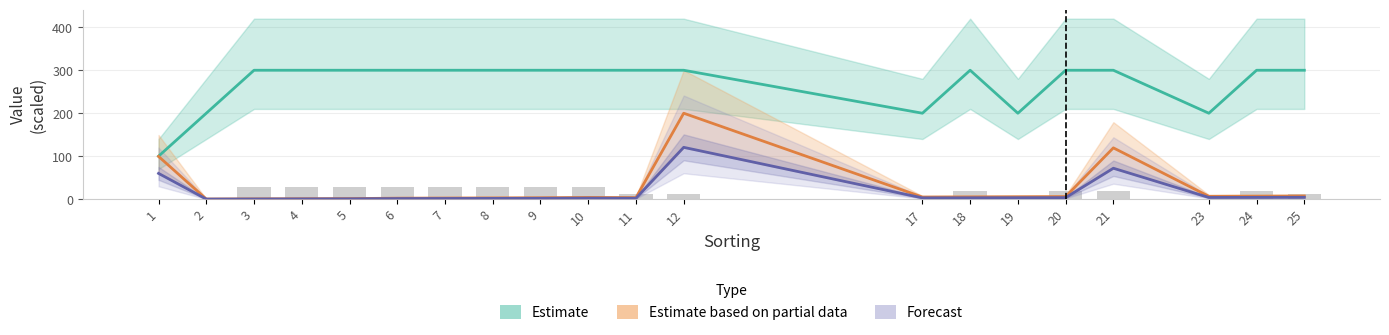

What is the sum of all Forecast values?

291.8